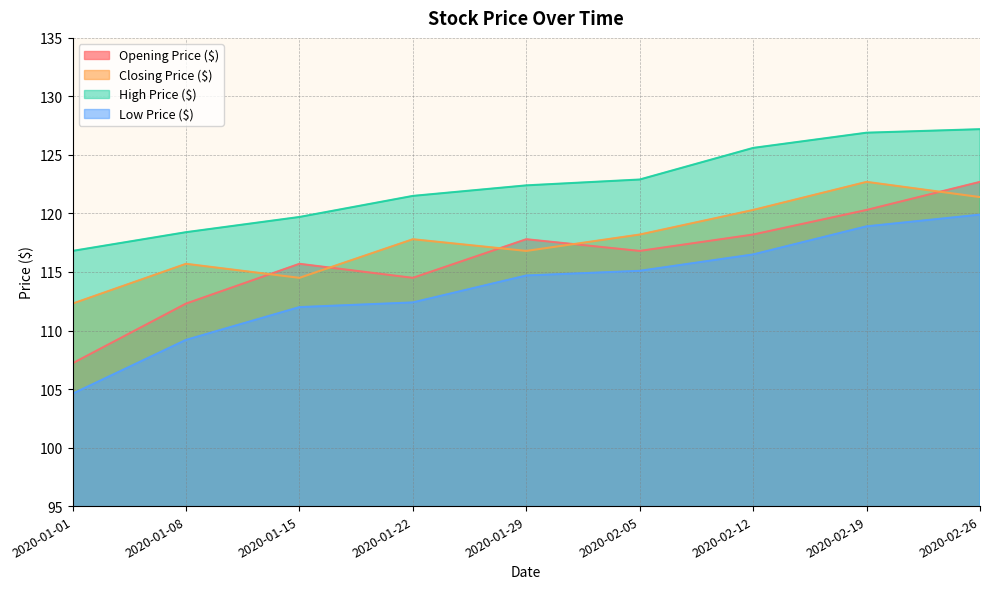

How many categories are shown in the chart?

9